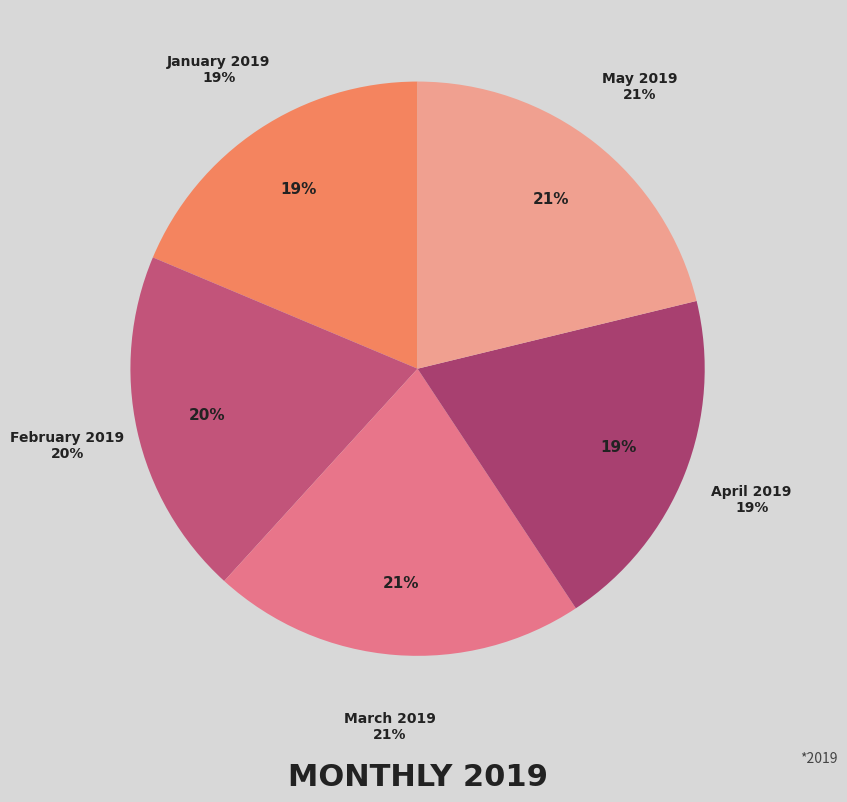

The January 2019 slice represents 19% of the pie. True or false?

True